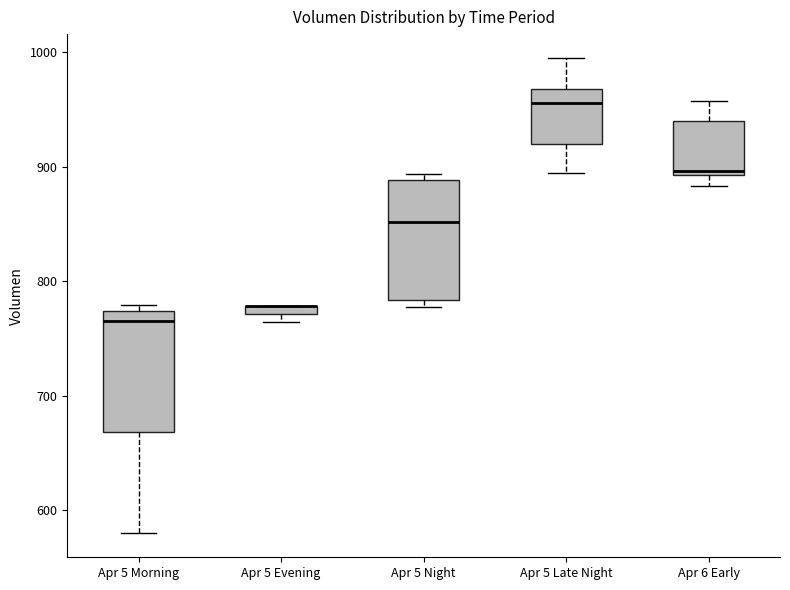

Where is the lower edge of the box for Apr 5 Morning on the y-axis? The values are not printed on the chart, so give them approximately, as read against the axis.

670